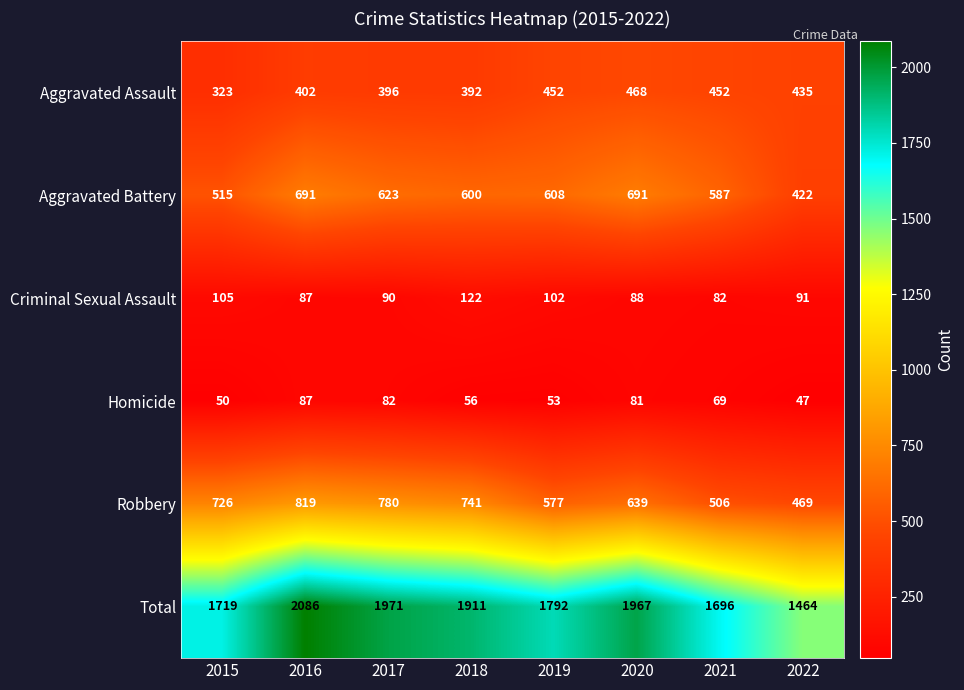

Which series has the largest total across all categories?

Total